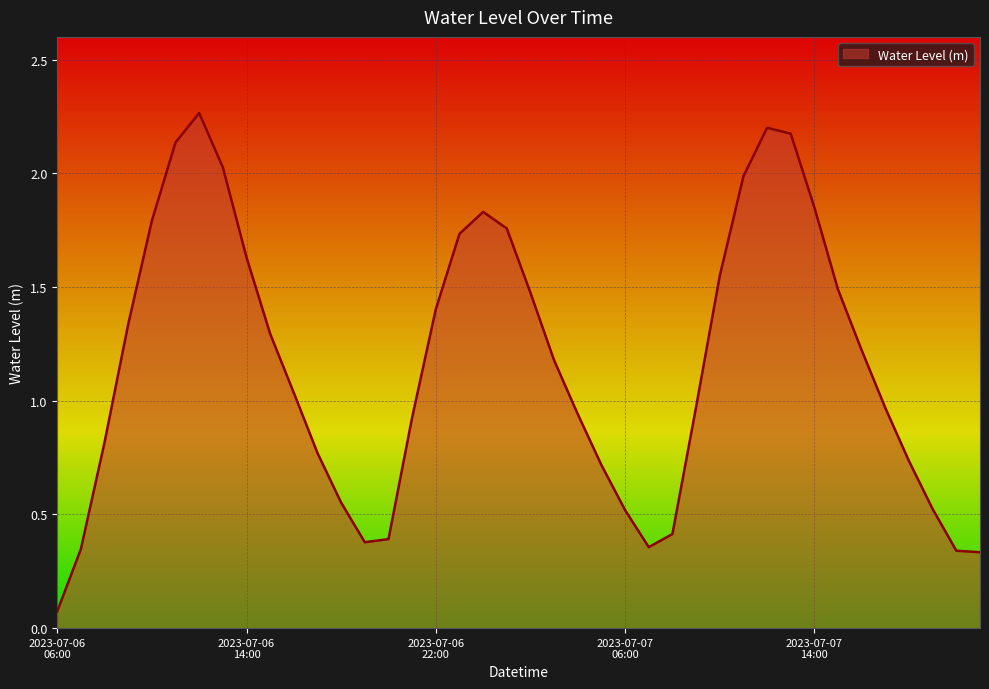

What is the difference between the maximum and minimum values?

2.2